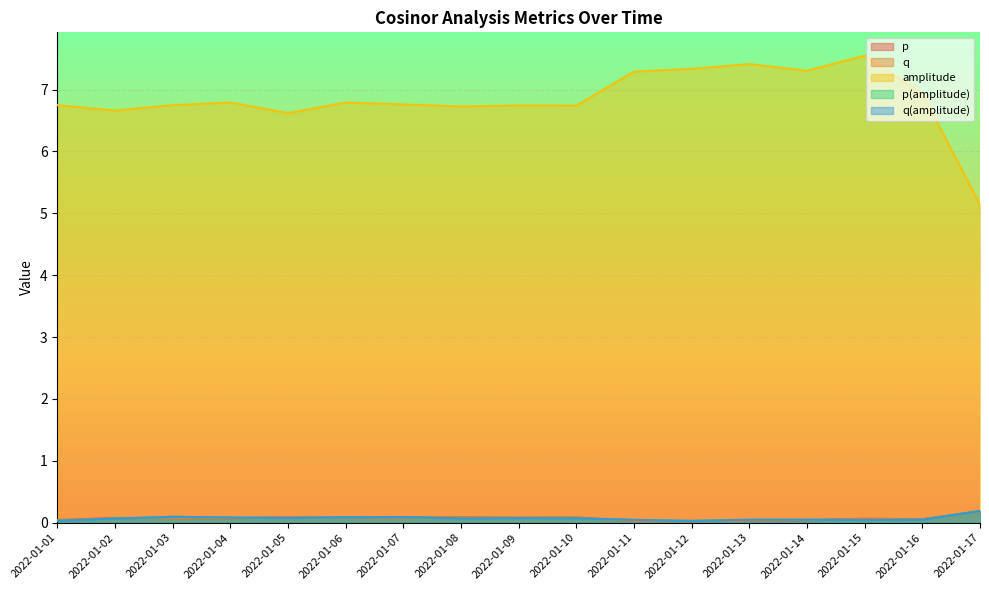

What is the average value of the amplitude series?

6.8